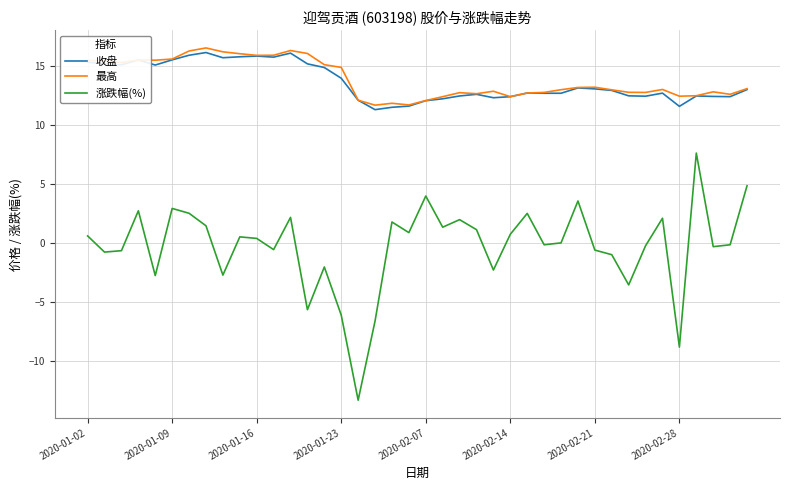

What is the lowest value of the 涨跌幅(%) series?

-13.3